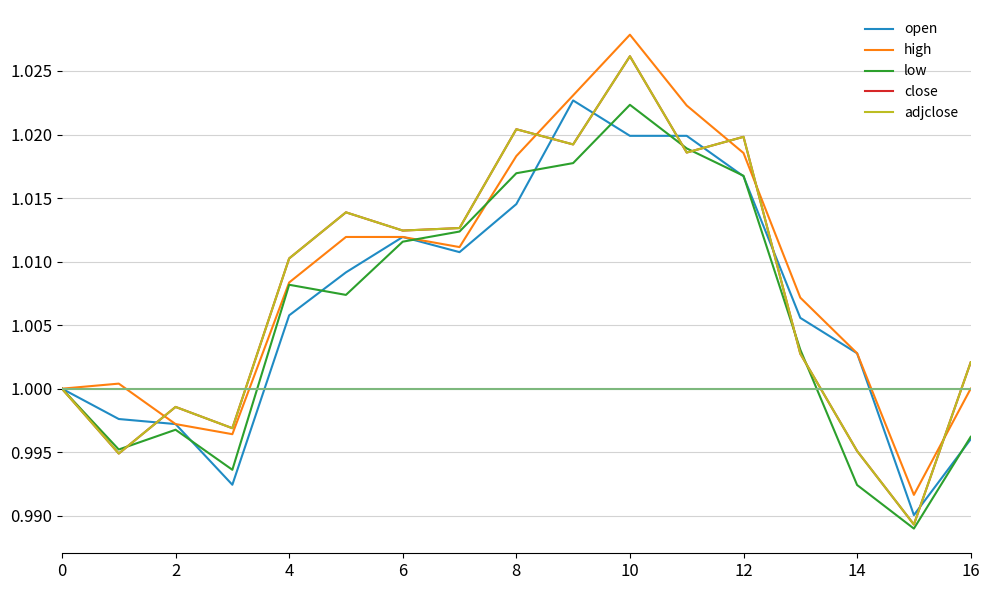

At how many categories does at least one series exceed 1?

13